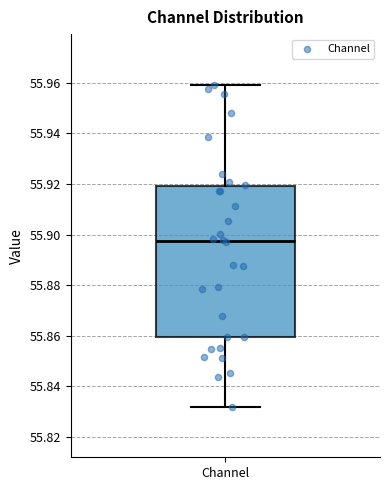

Read this box plot against the y-axis: the position of the median line, the range covered by the box, and the ends of both whiskers. The values are not printed on the chart, so give them approximately, as read against the axis.

median 55.898, box 55.860 to 55.920, whiskers 55.832 to 55.960